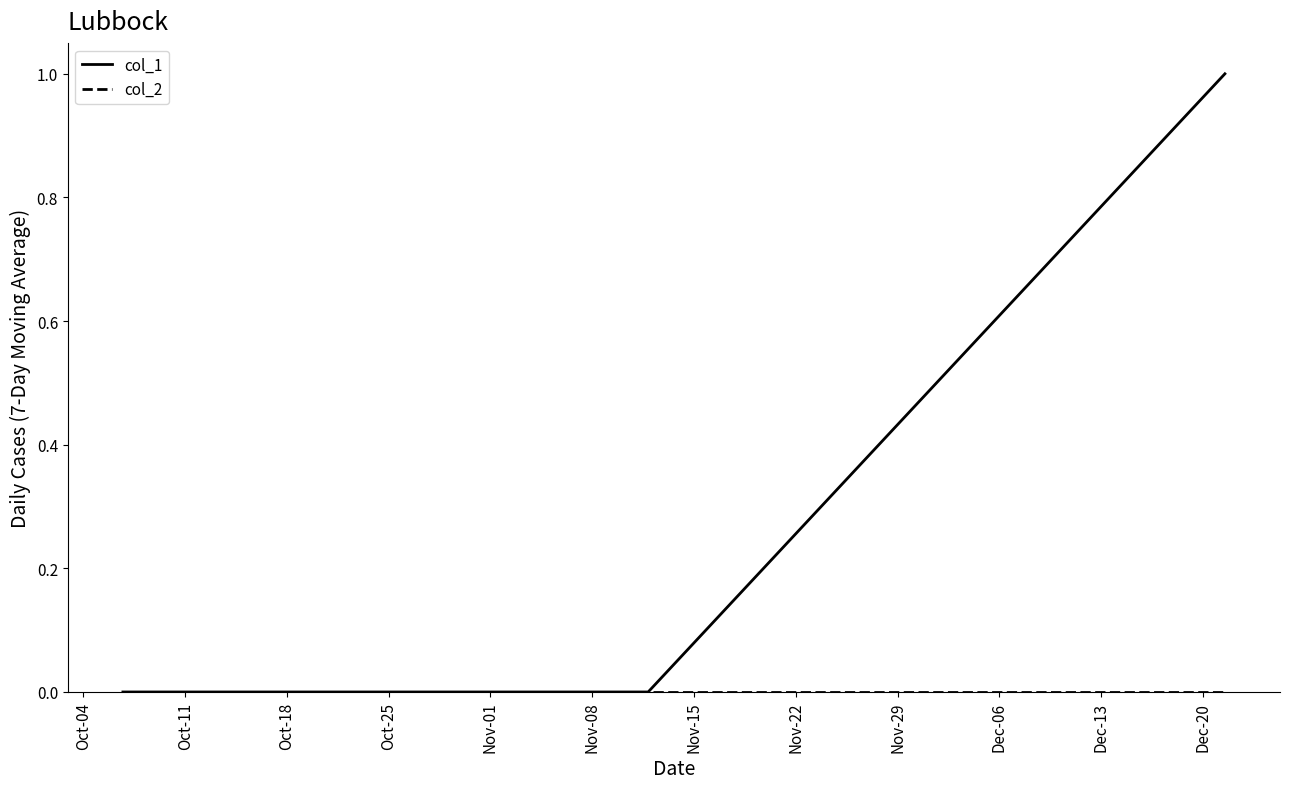

Which series has the largest range (max minus min)?

col_1